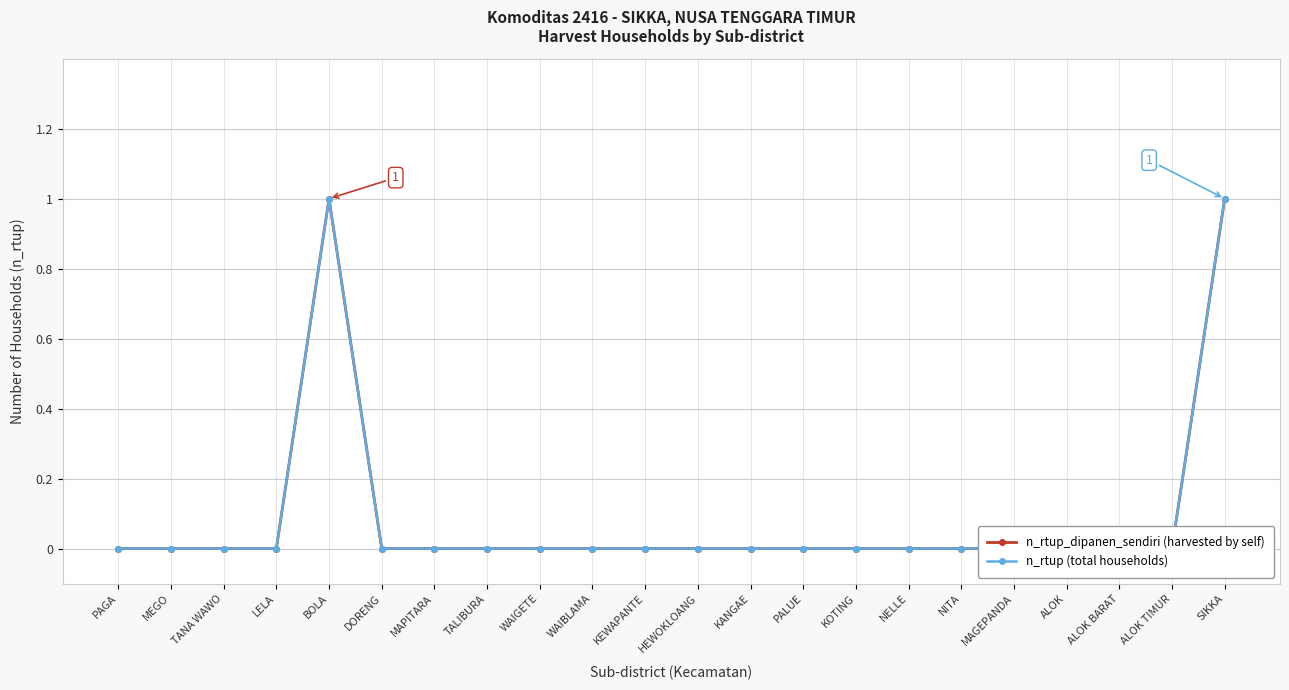

What position from the right is MAPITARA?

16